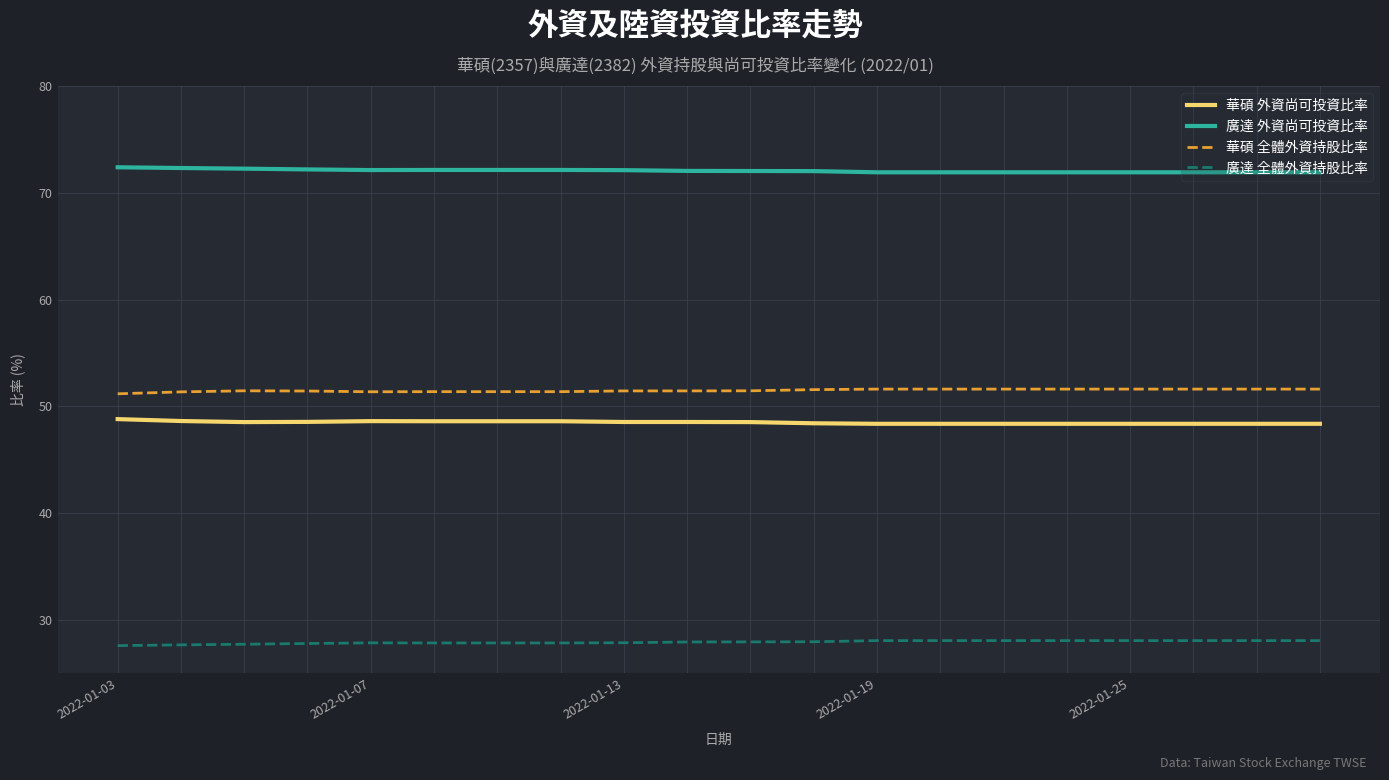

True or false: 廣達 全體外資持股比率 and 廣達 外資尚可投資比率 intersect in this chart.

False